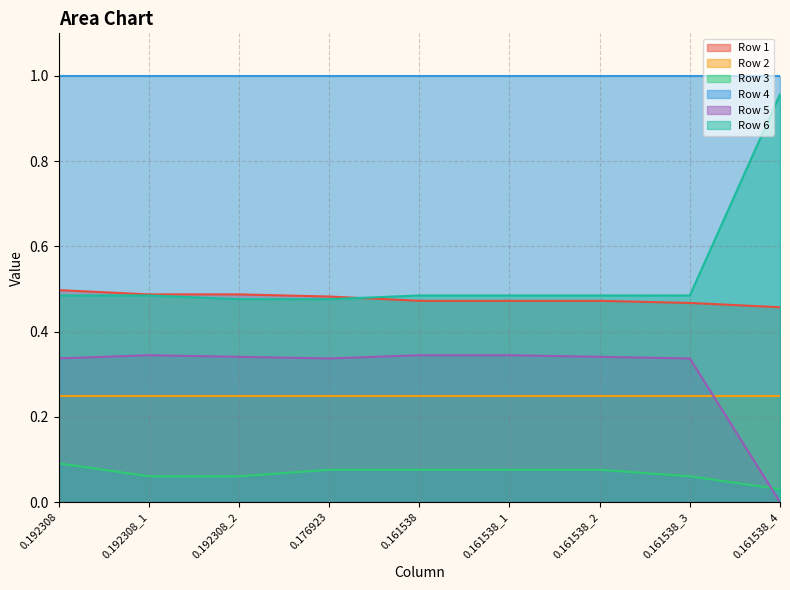

Which series has the largest total across all categories?

Row 4